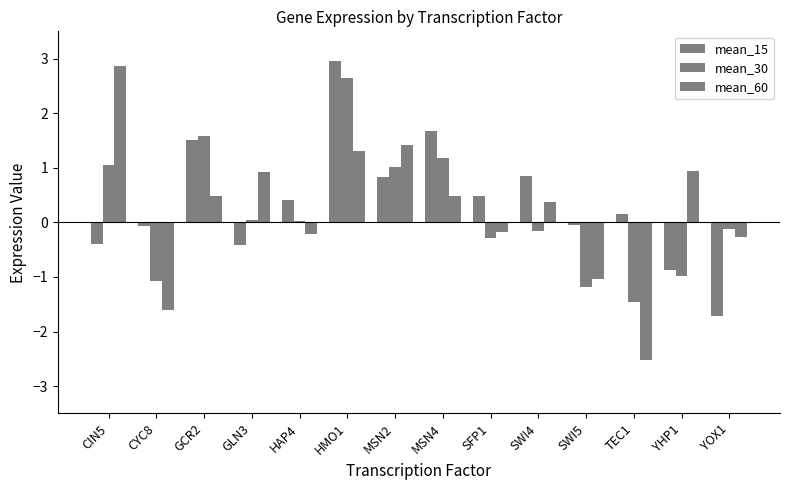

How many bars are there in total?

42